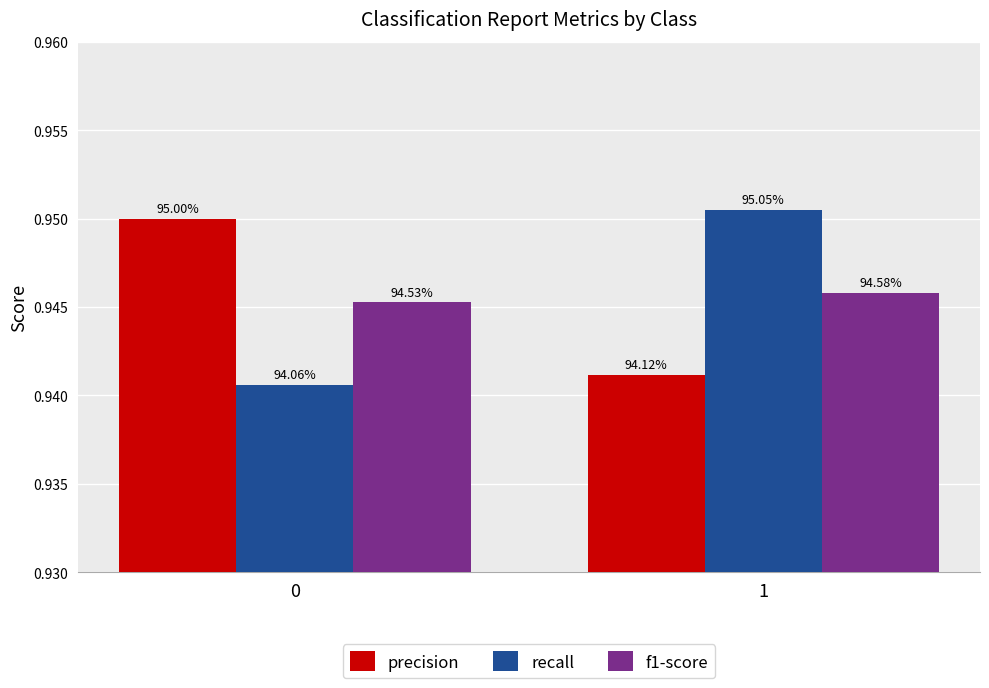

How many bars are there in each group?

3